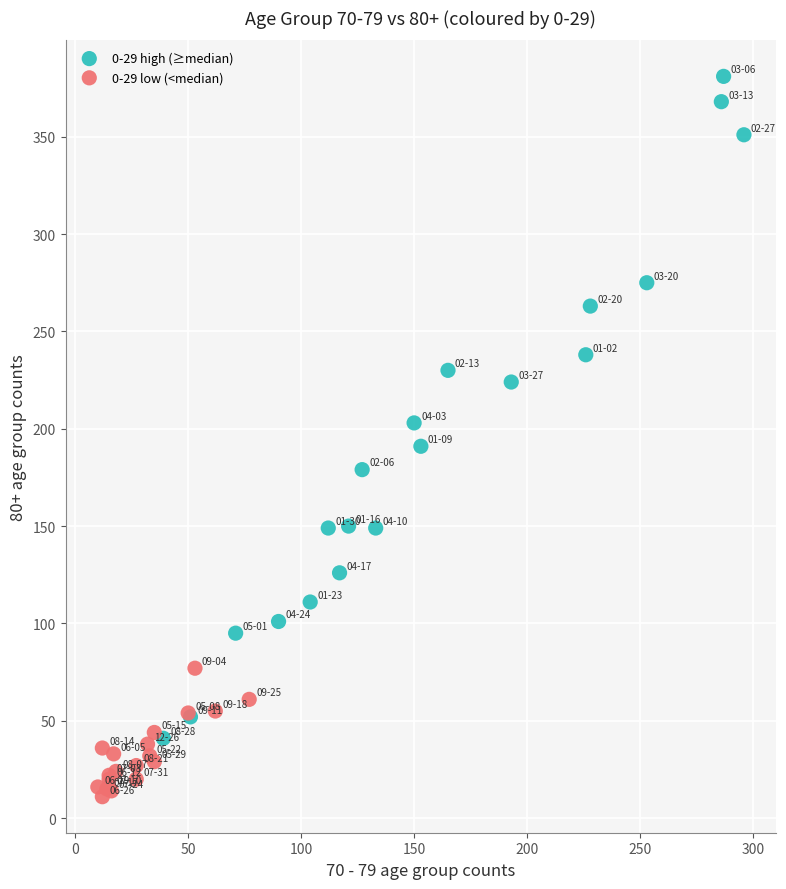

Which series reaches the minimum Y coordinate?

0-29 low (<median)